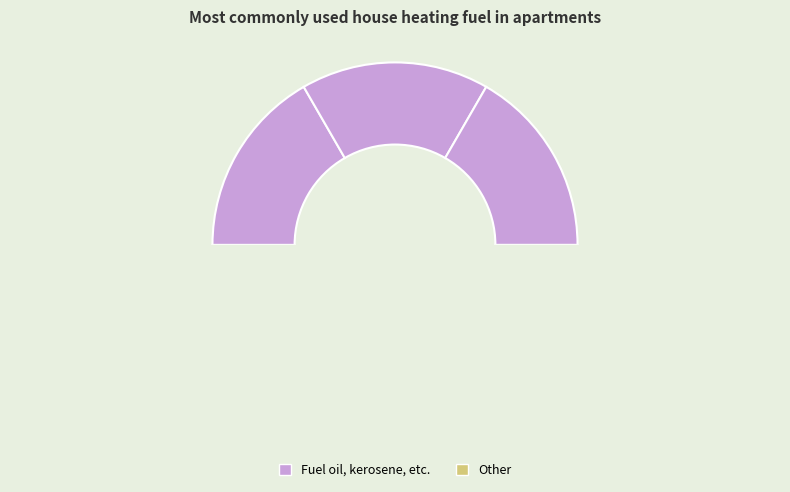

What is the change in value from 0 to 2?

+49.7